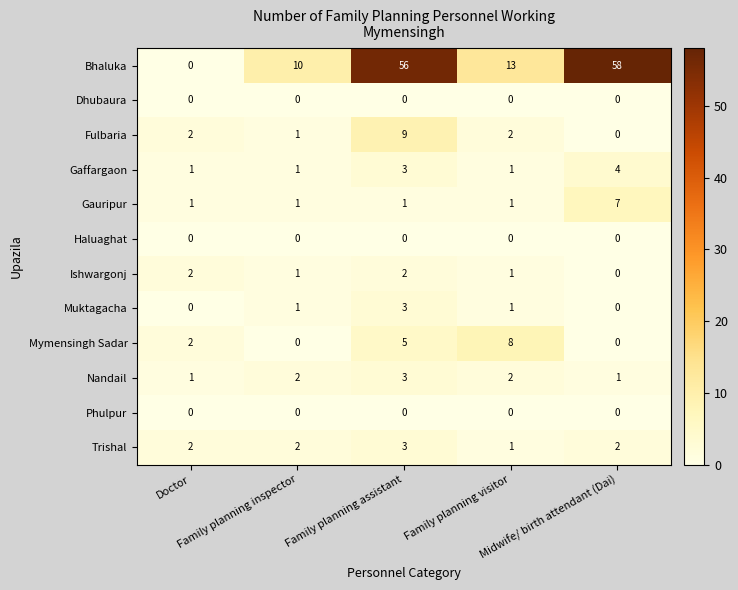

Which series has the largest total across all categories?

Bhaluka